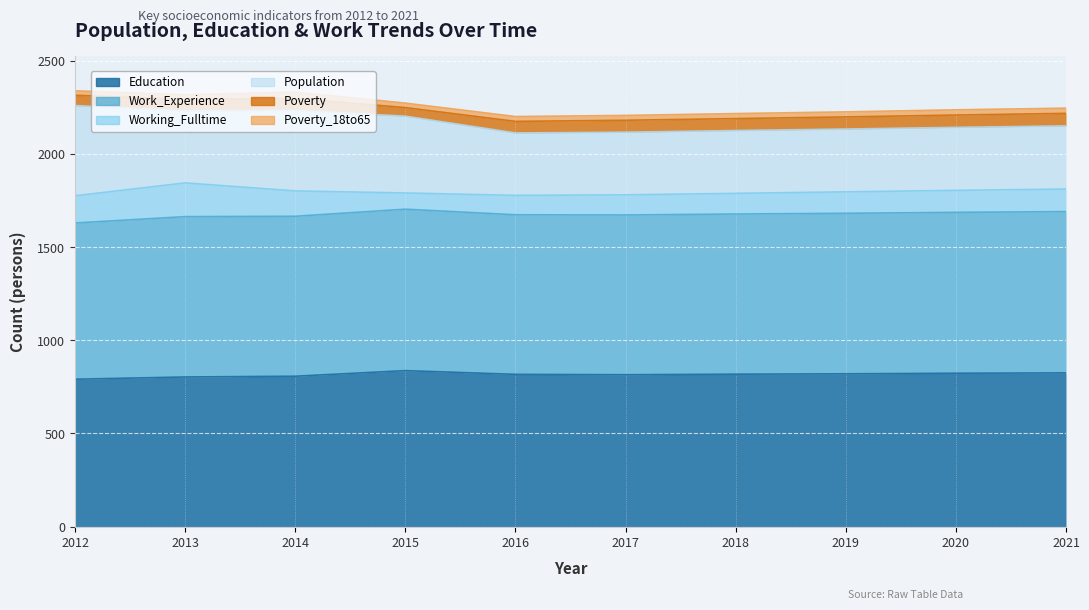

How many data points does each series have?

10